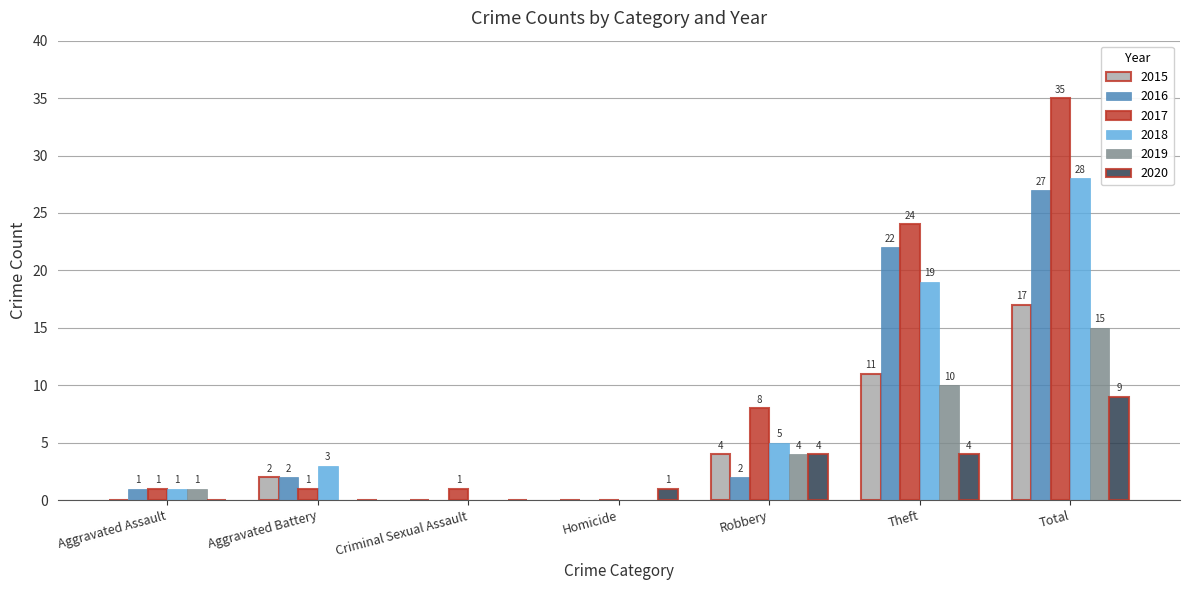

Reading left to right, list all the values displayed in this chart.

2015: 0	2	0	0	4	11	17
2016: 1	2	0	0	2	22	27
2017: 1	1	1	0	8	24	35
2018: 1	3	0	0	5	19	28
2019: 1	0	0	0	4	10	15
2020: 0	0	0	1	4	4	9